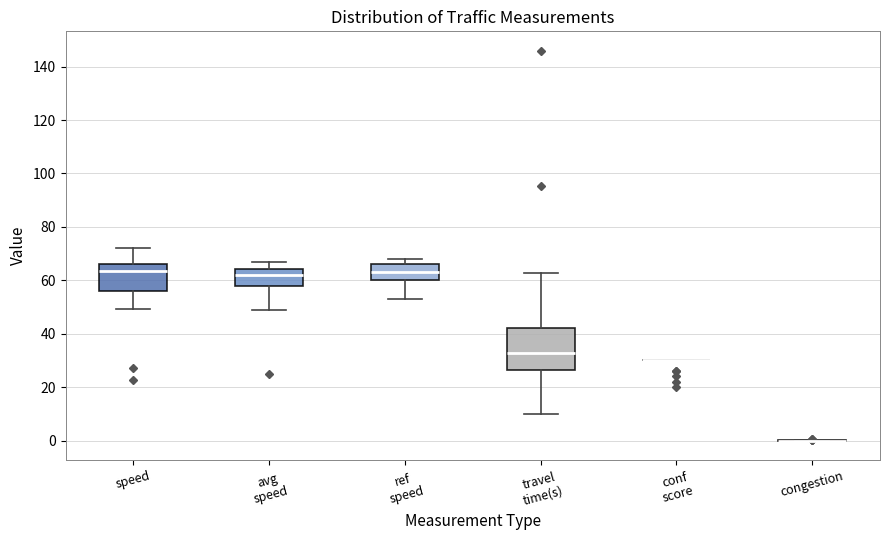

Comparing the boxes themselves (not the whiskers), which one is the tallest?

travel time(s)